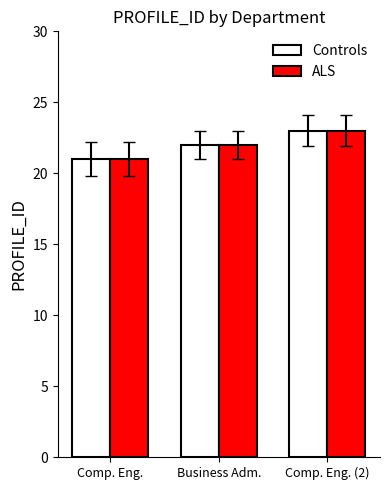

Is it true that ALS equals 23 at Comp. Eng. (2)?

True